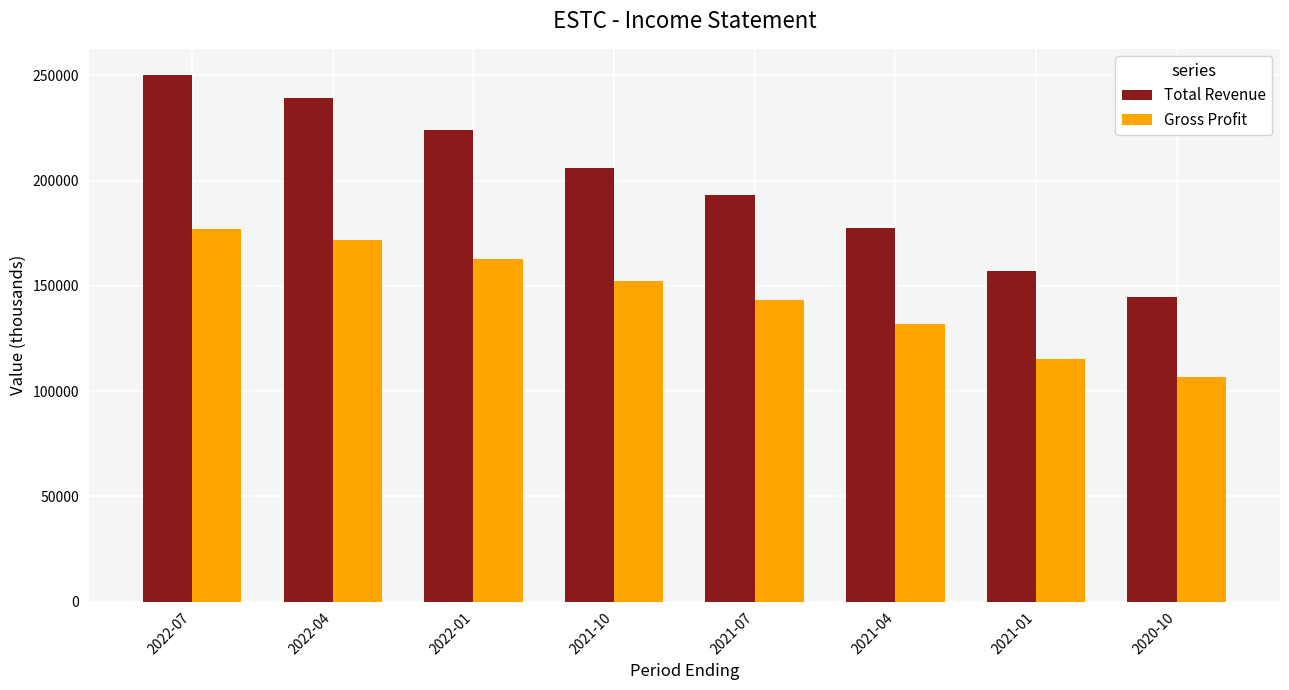

What is the difference between the highest and lowest values at 2021-07?

49700